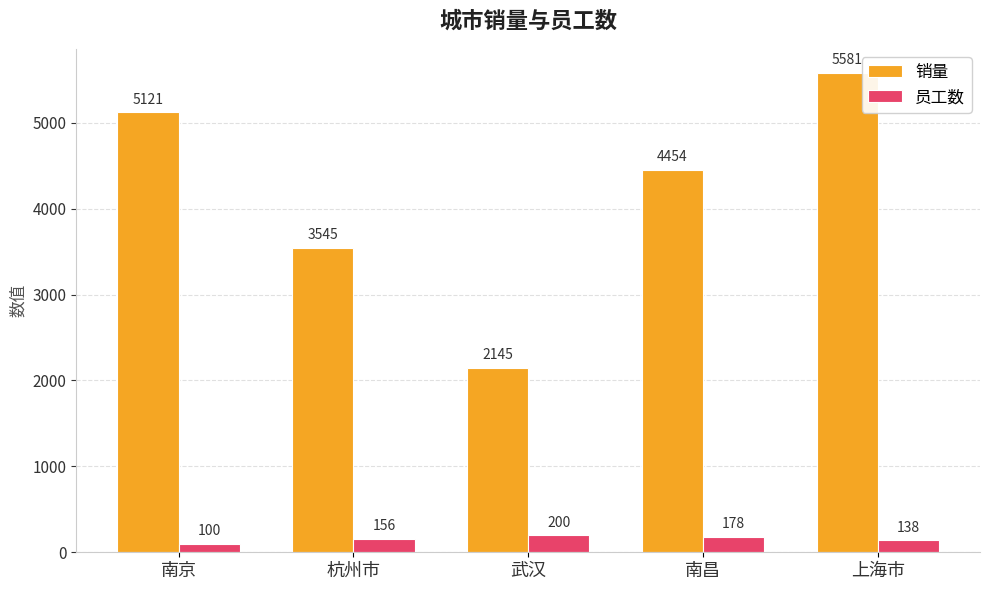

What is the label of the 5th bar from the left?

上海市